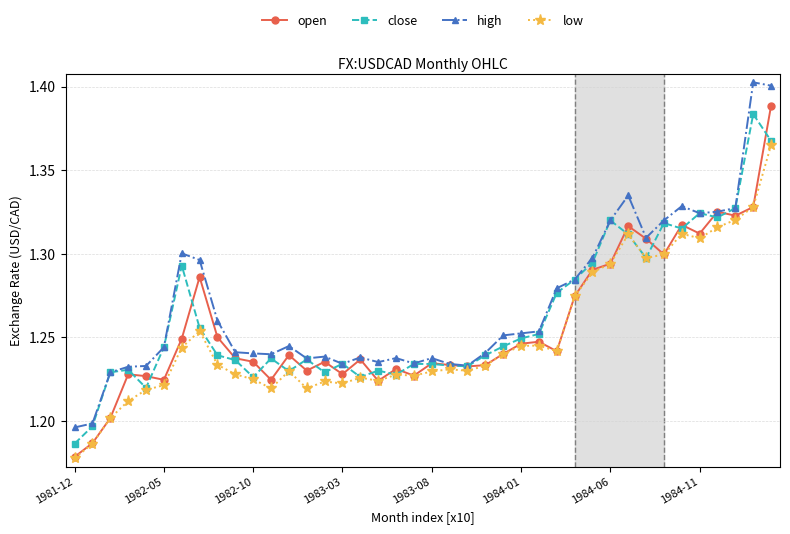

How many lines are shown in the chart?

4